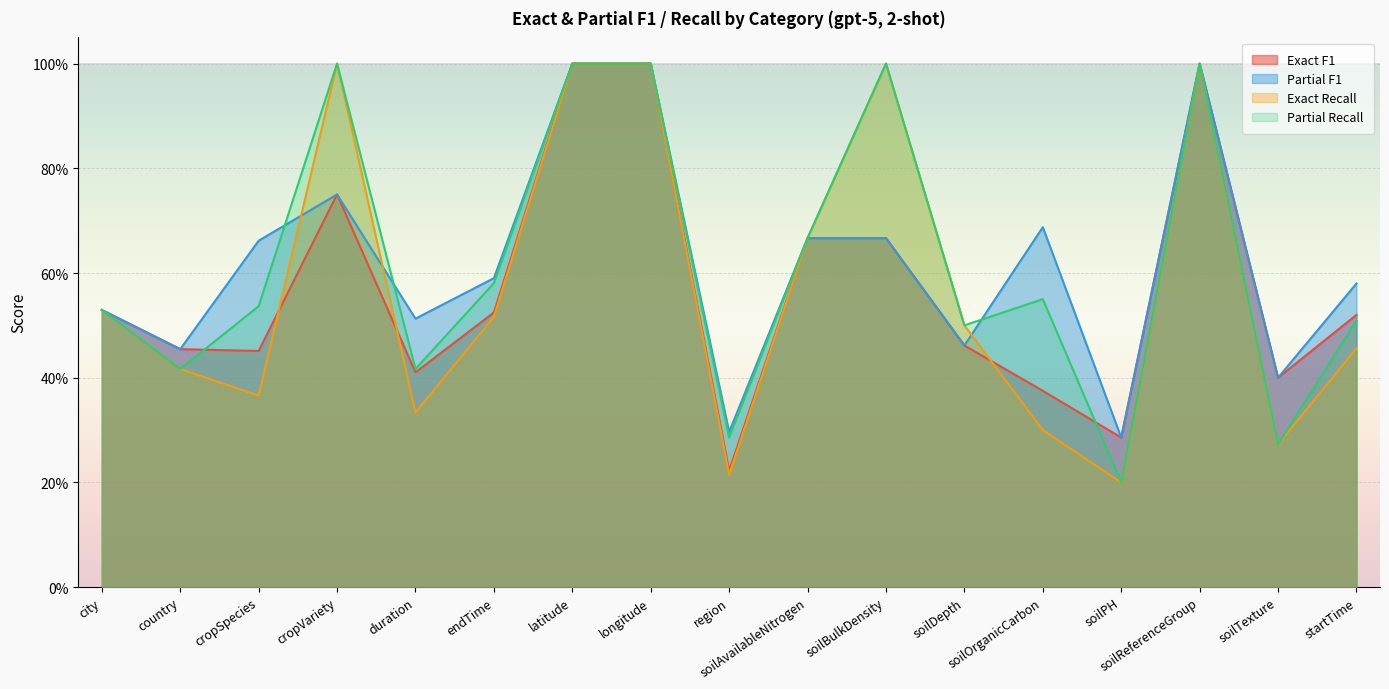

Reading left to right, what are all the values shown in this chart?

Exact F1: city=0.5	country=0.5	cropSpecies=0.5	cropVariety=0.7	duration=0.4	endTime=0.5	latitude=1.0	longitude=1.0	region=0.2	soilAvailableNitrogen=0.7	soilBulkDensity=0.7	soilDepth=0.5	soilOrganicCarbon=0.4	soilPH=0.3	soilReferenceGroup=1.0	soilTexture=0.4	startTime=0.5
Partial F1: city=0.5	country=0.5	cropSpecies=0.7	cropVariety=0.7	duration=0.5	endTime=0.6	latitude=1.0	longitude=1.0	region=0.3	soilAvailableNitrogen=0.7	soilBulkDensity=0.7	soilDepth=0.5	soilOrganicCarbon=0.7	soilPH=0.3	soilReferenceGroup=1.0	soilTexture=0.4	startTime=0.6
Exact Recall: city=0.5	country=0.4	cropSpecies=0.4	cropVariety=1.0	duration=0.3	endTime=0.5	latitude=1.0	longitude=1.0	region=0.2	soilAvailableNitrogen=0.7	soilBulkDensity=1.0	soilDepth=0.5	soilOrganicCarbon=0.3	soilPH=0.2	soilReferenceGroup=1.0	soilTexture=0.3	startTime=0.5
Partial Recall: city=0.5	country=0.4	cropSpecies=0.5	cropVariety=1.0	duration=0.4	endTime=0.6	latitude=1.0	longitude=1.0	region=0.3	soilAvailableNitrogen=0.7	soilBulkDensity=1.0	soilDepth=0.5	soilOrganicCarbon=0.6	soilPH=0.2	soilReferenceGroup=1.0	soilTexture=0.3	startTime=0.5